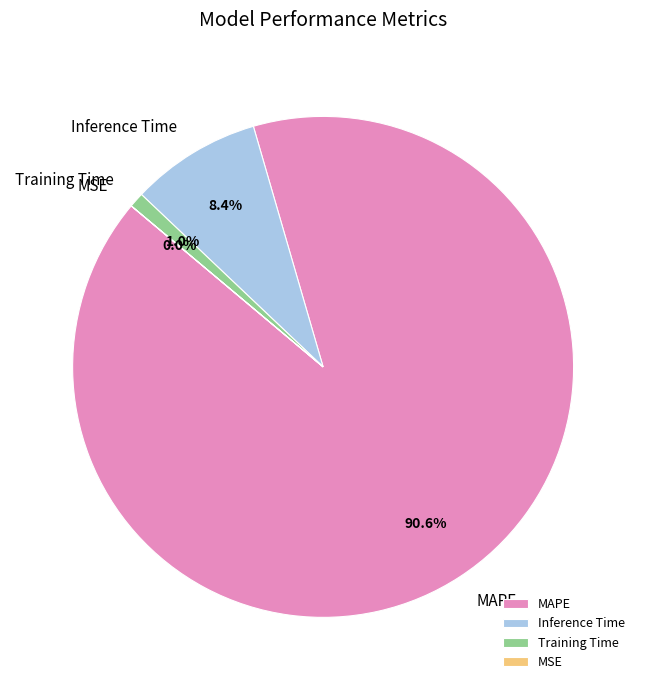

Which category has the biggest portion of the pie?

MAPE